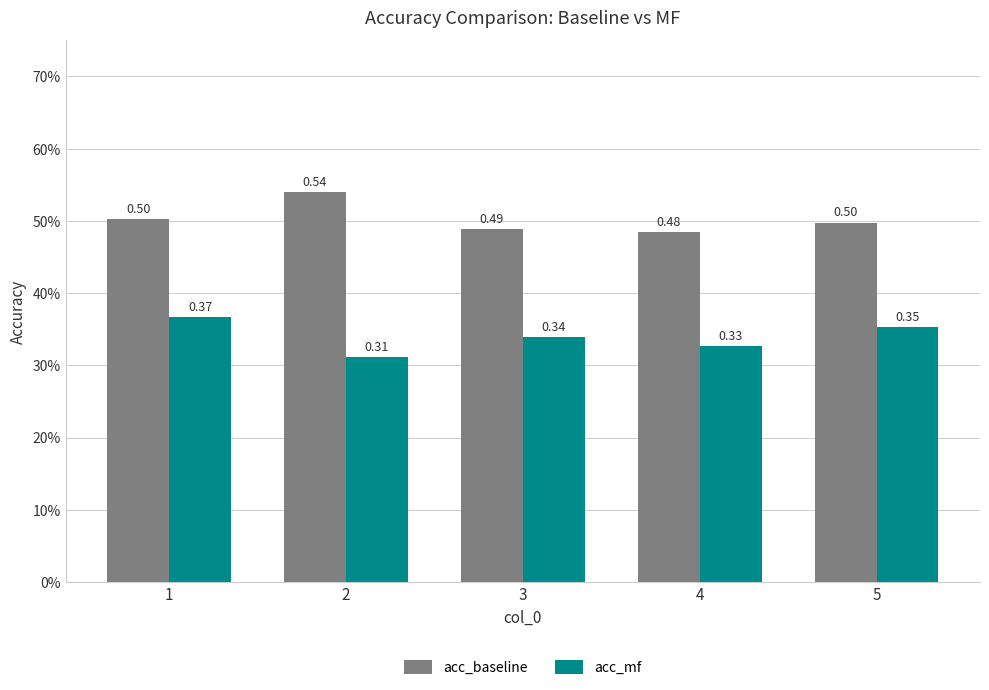

List the series in order of their overall mean, highest first.

acc_baseline, acc_mf